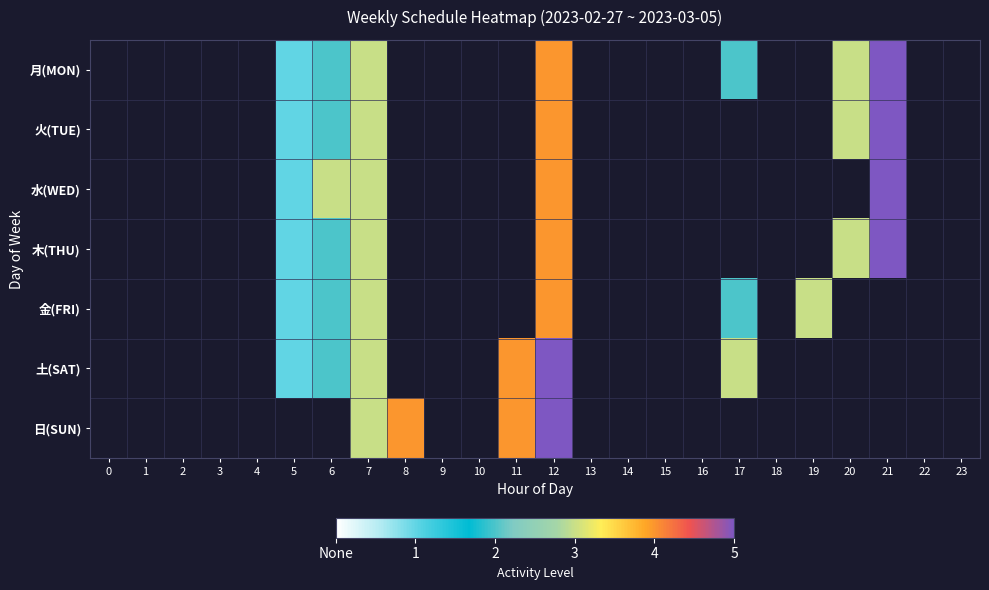

Rank the series by their maximum value, from lowest to highest.

金(FRI), 月(MON), 火(TUE), 水(WED), 木(THU), 土(SAT), 日(SUN)